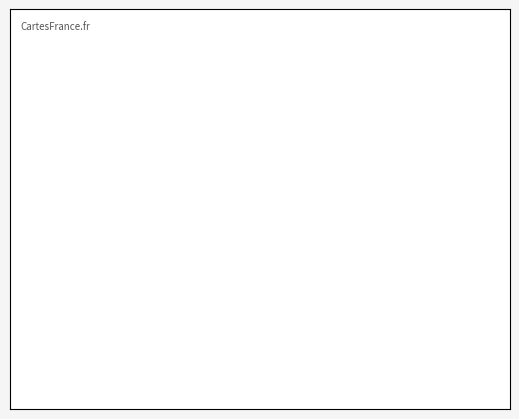

Is there a majority slice in this chart?

Yes